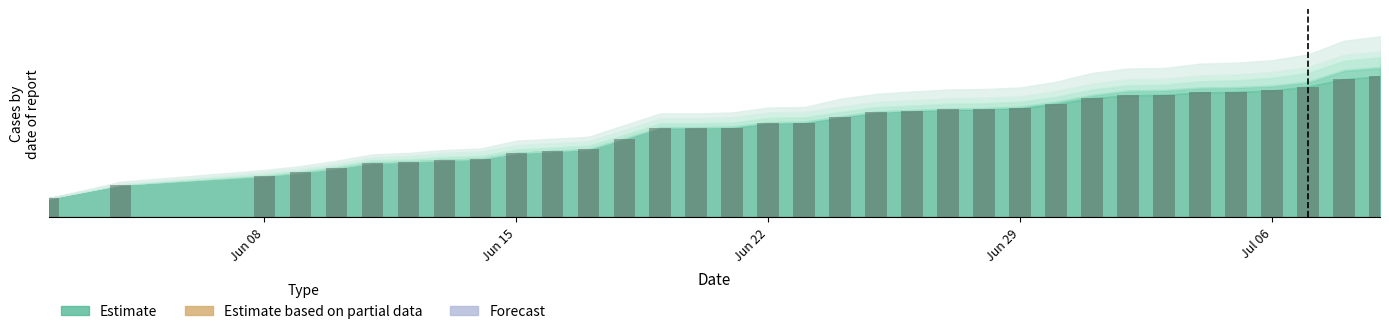

What is the value of the 29th bar from the left?

8.5